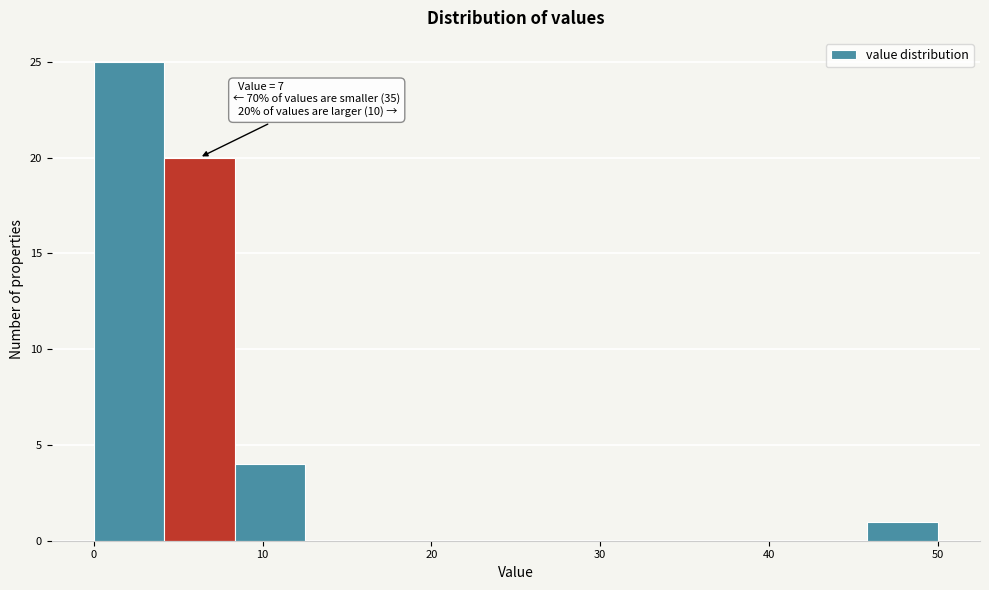

Over which range of the x-axis is the bar tallest?

0 to 4